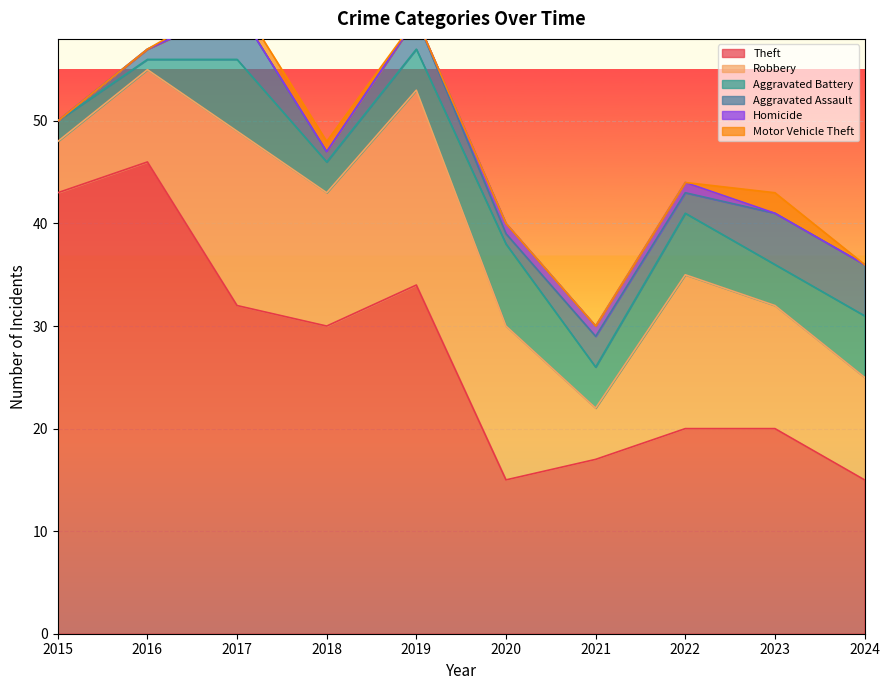

List the labels in order of Robbery value, largest first.

2019, 2017, 2020, 2022, 2018, 2023, 2024, 2016, 2015, 2021